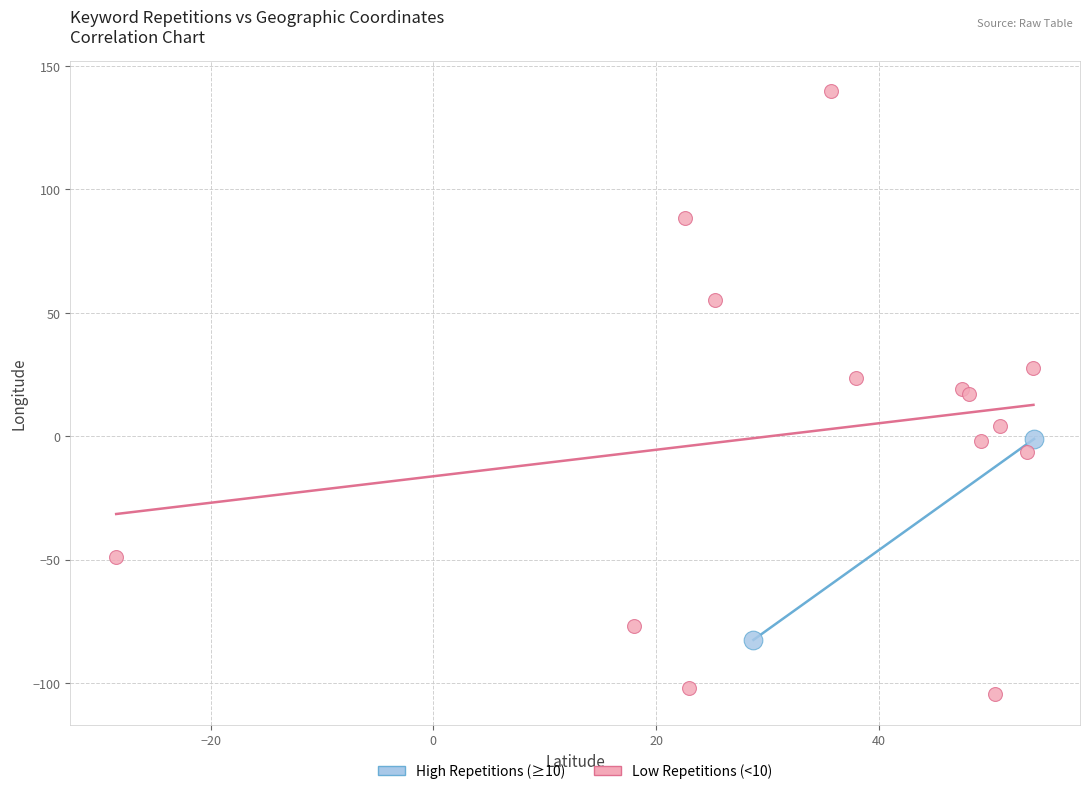

Which series reaches the maximum Y coordinate?

Low Repetitions (<10)